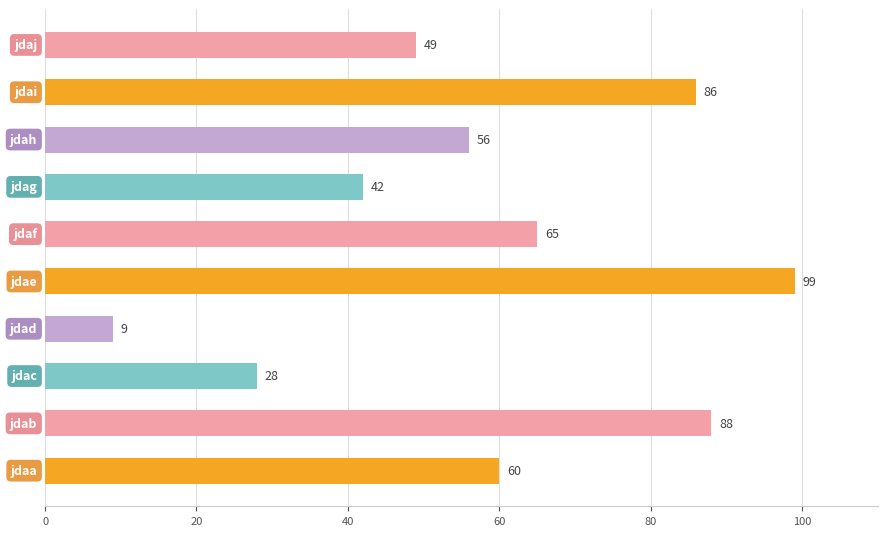

What is the difference between the maximum and second lowest values?

71